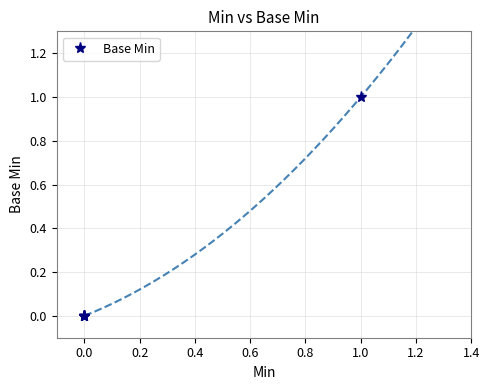

How many values are above zero?

1